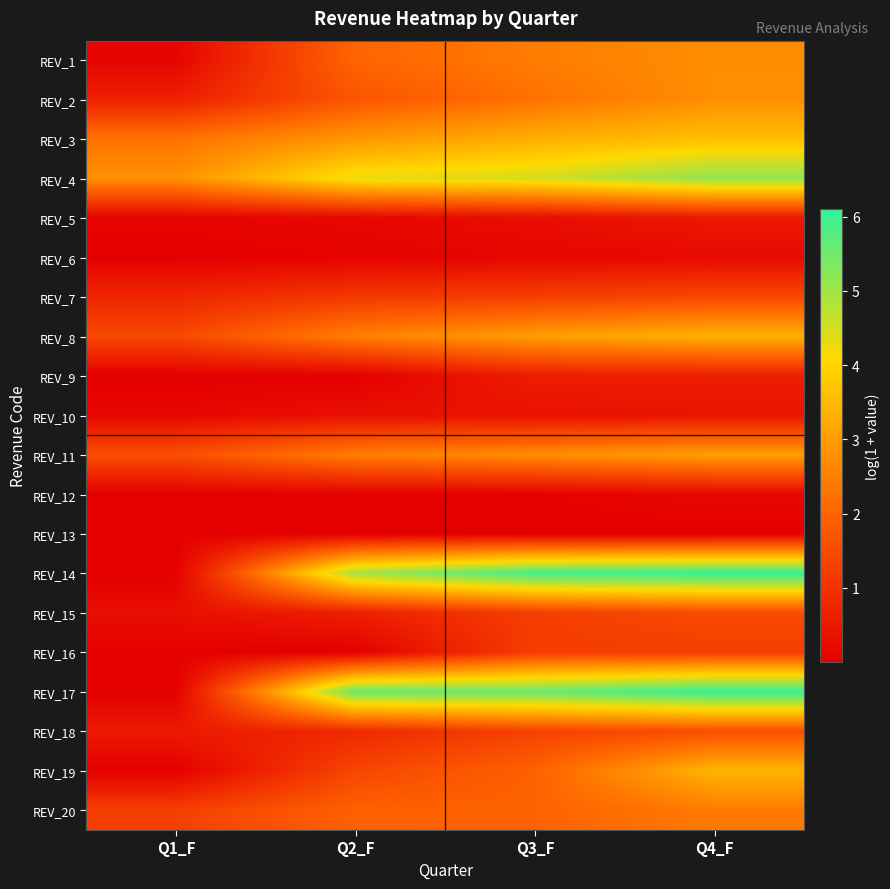

Reading left to right, what are all the values shown in this chart?

REV_1: Q1_F=0.1	Q2_F=2.0	Q3_F=2.4	Q4_F=2.7
REV_2: Q1_F=0.6	Q2_F=1.7	Q3_F=2.2	Q4_F=2.8
REV_3: Q1_F=2.3	Q2_F=2.9	Q3_F=3.3	Q4_F=3.6
REV_4: Q1_F=2.8	Q2_F=4.3	Q3_F=4.5	Q4_F=5.2
REV_5: Q1_F=0.1	Q2_F=0.2	Q3_F=0.3	Q4_F=0.5
REV_6: Q1_F=0.0	Q2_F=0.1	Q3_F=0.1	Q4_F=0.2
REV_7: Q1_F=0.8	Q2_F=1.1	Q3_F=1.2	Q4_F=1.4
REV_8: Q1_F=1.4	Q2_F=2.5	Q3_F=3.0	Q4_F=3.4
REV_9: Q1_F=0.0	Q2_F=0.0	Q3_F=0.6	Q4_F=0.6
REV_10: Q1_F=0.1	Q2_F=0.3	Q3_F=0.3	Q4_F=0.4
REV_11: Q1_F=1.6	Q2_F=2.5	Q3_F=2.7	Q4_F=3.0
REV_12: Q1_F=0.0	Q2_F=0.0	Q3_F=0.0	Q4_F=0.2
REV_13: Q1_F=0.0	Q2_F=0.0	Q3_F=0.0	Q4_F=0.0
REV_14: Q1_F=0.0	Q2_F=5.0	Q3_F=6.0	Q4_F=6.1
REV_15: Q1_F=0.3	Q2_F=0.6	Q3_F=1.2	Q4_F=1.5
REV_16: Q1_F=0.0	Q2_F=0.0	Q3_F=1.2	Q4_F=1.3
REV_17: Q1_F=0.0	Q2_F=5.6	Q3_F=5.6	Q4_F=6.1
REV_18: Q1_F=0.5	Q2_F=0.8	Q3_F=1.3	Q4_F=1.6
REV_19: Q1_F=0.0	Q2_F=1.4	Q3_F=1.9	Q4_F=3.4
REV_20: Q1_F=1.3	Q2_F=1.9	Q3_F=2.0	Q4_F=2.4